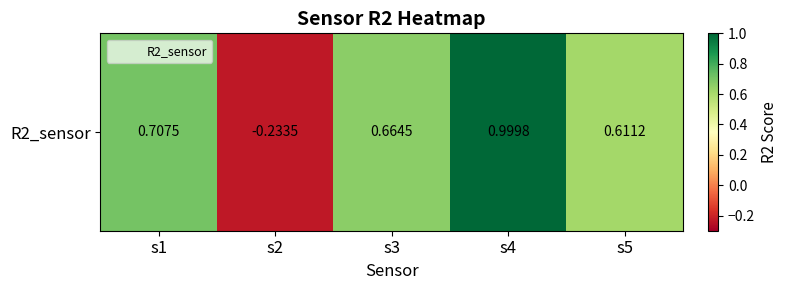

What is the approximate value at s5?

0.6